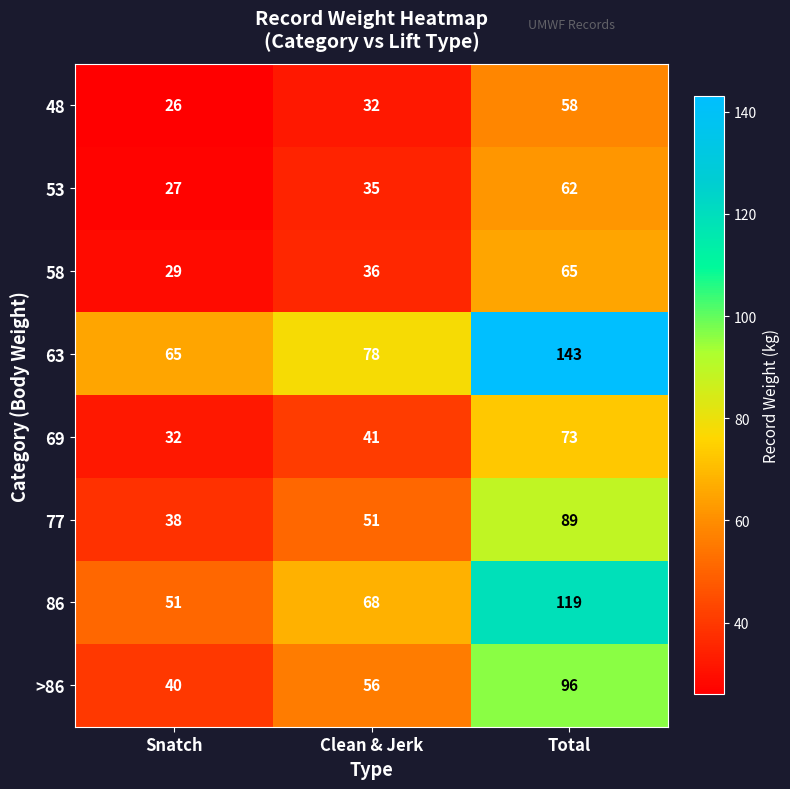

Which category has the lowest value across all series?

Snatch